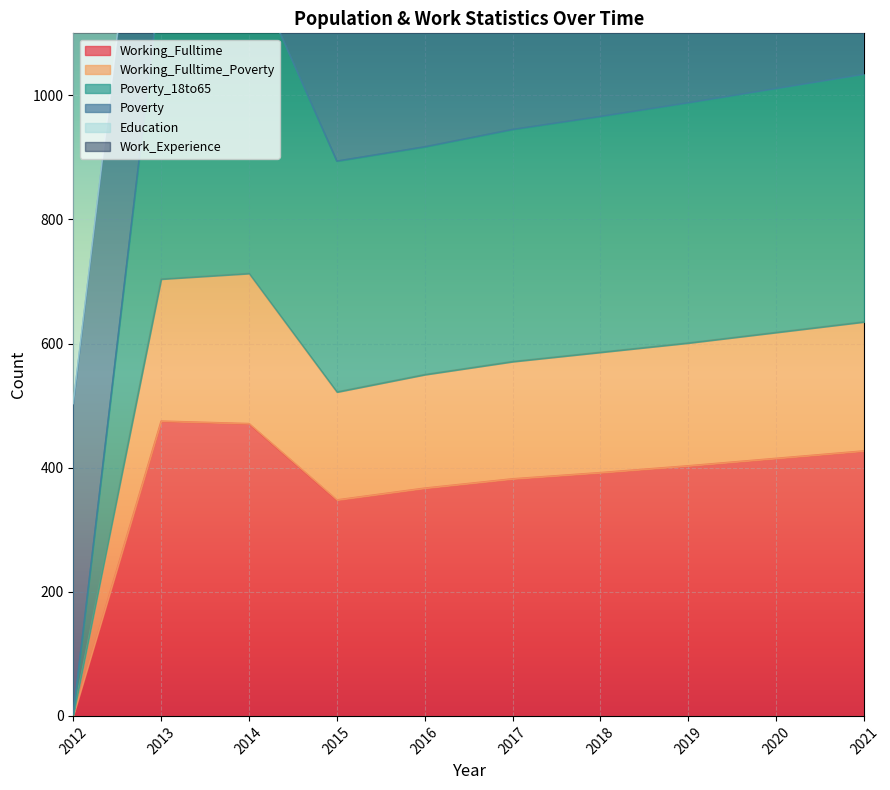

At how many categories does at least one series exceed 838?

9